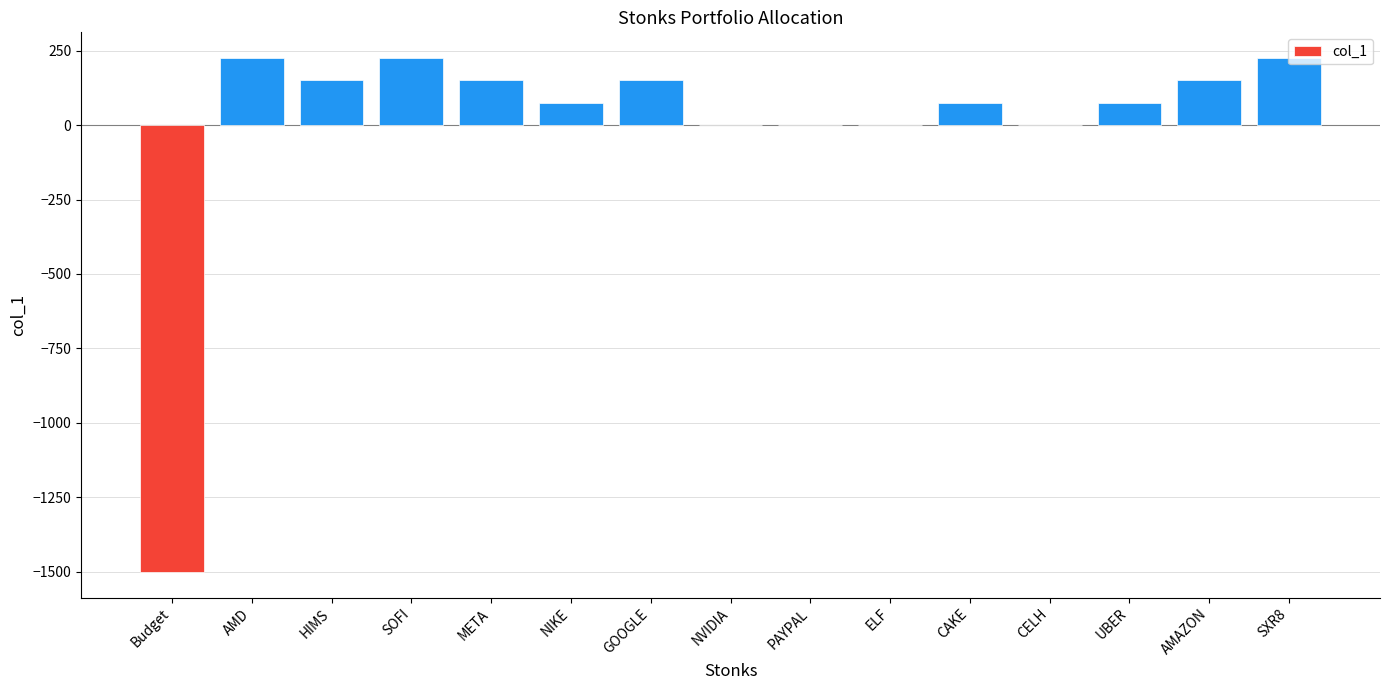

How many categories are shown in the chart?

15